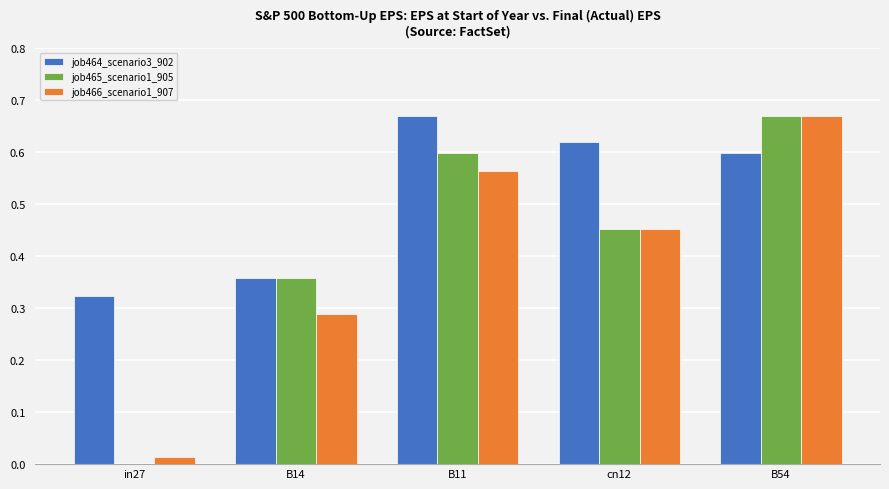

Which series has the largest total across all categories?

job464_scenario3_902